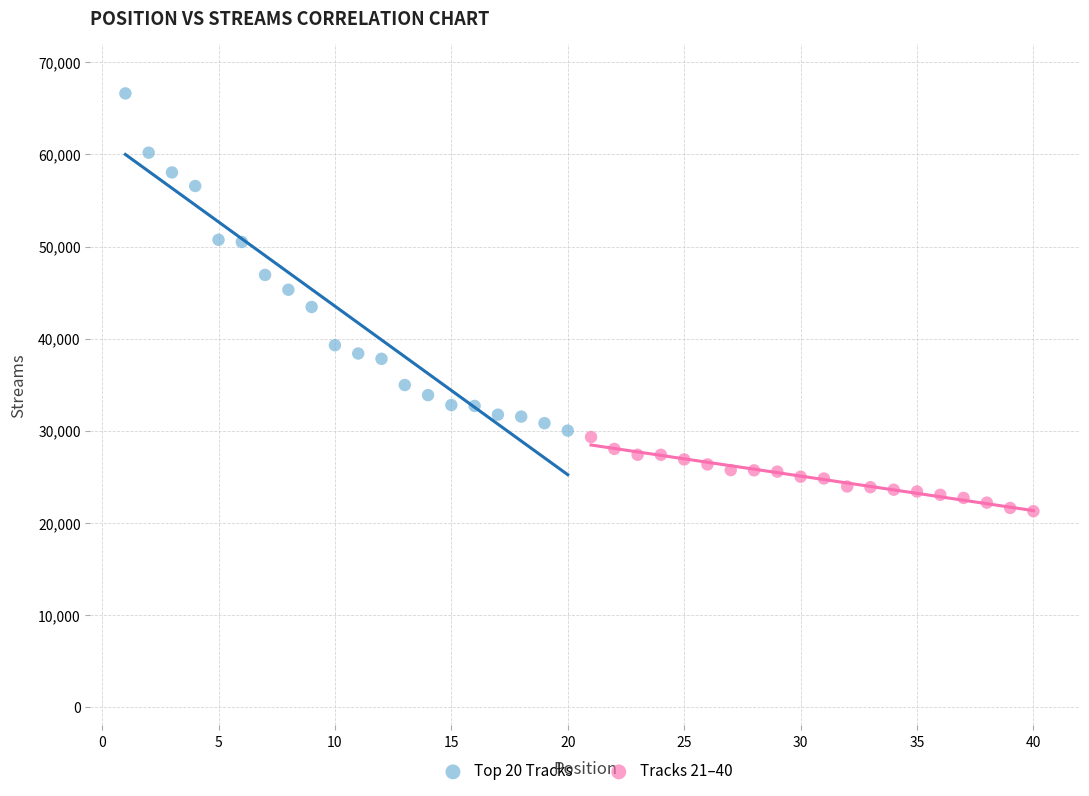

Which series has the largest Y range (max minus min)?

Top 20 Tracks